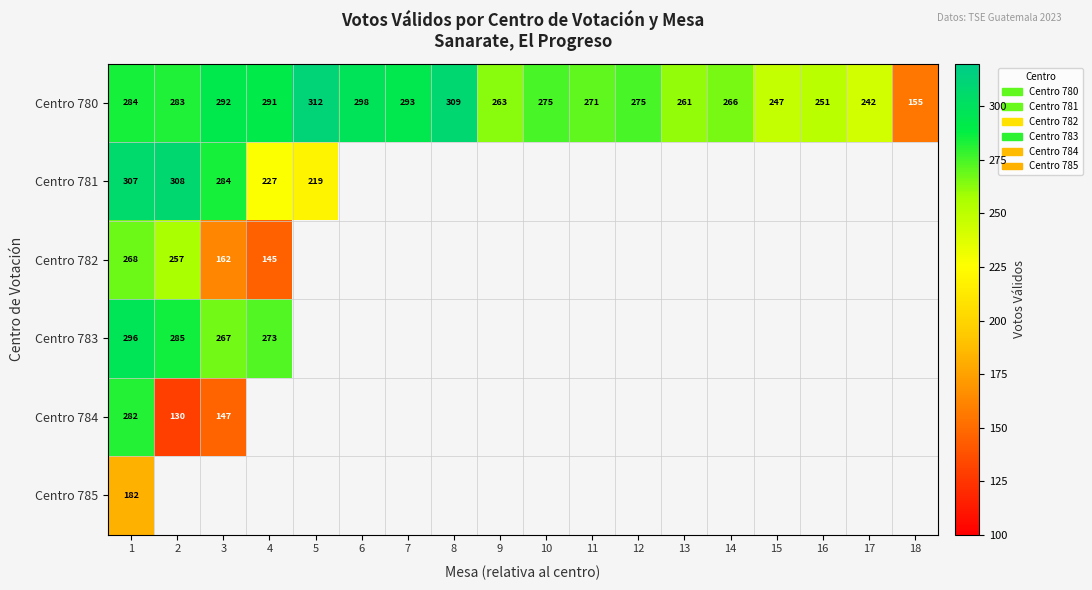

At how many categories does at least one series exceed 274?

10